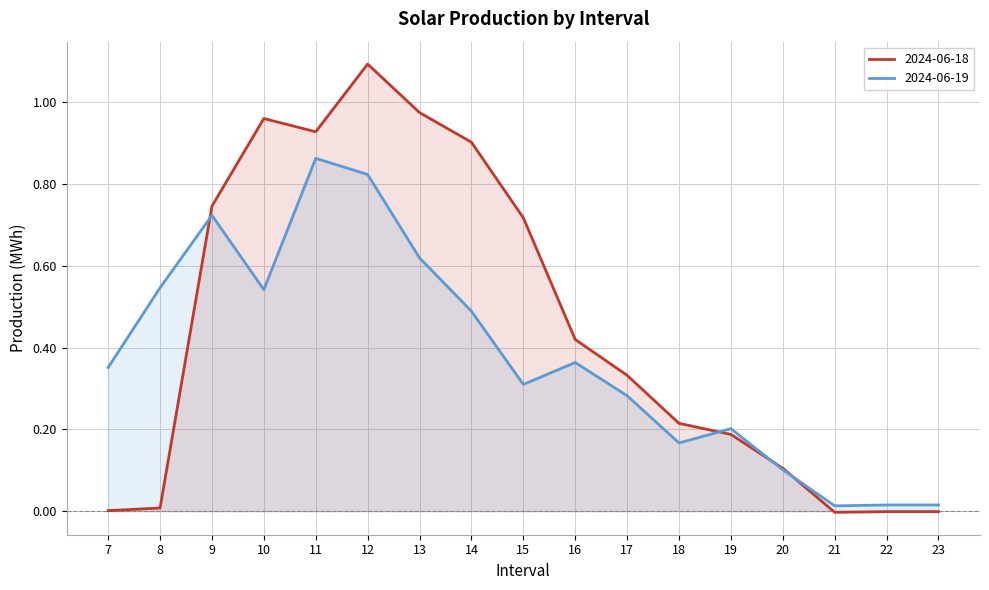

What is the average value of the 2024-06-19 series?

0.4